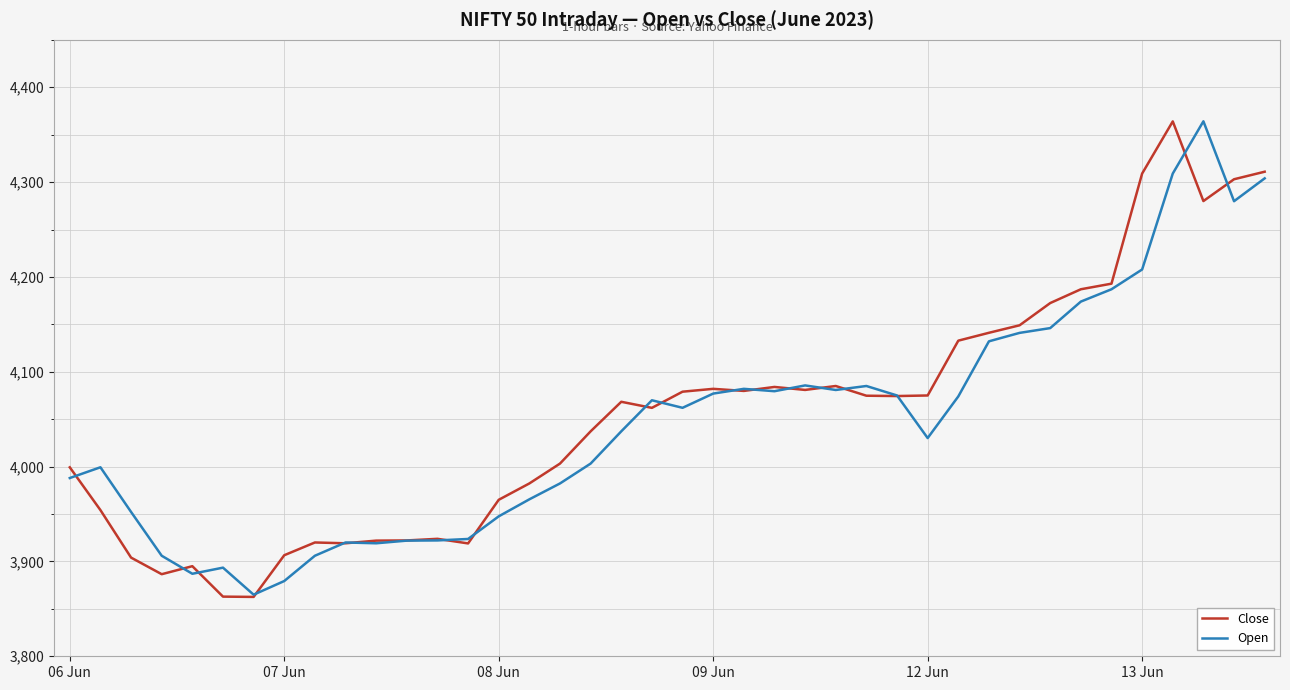

What is the maximum value for Close?

4364.0